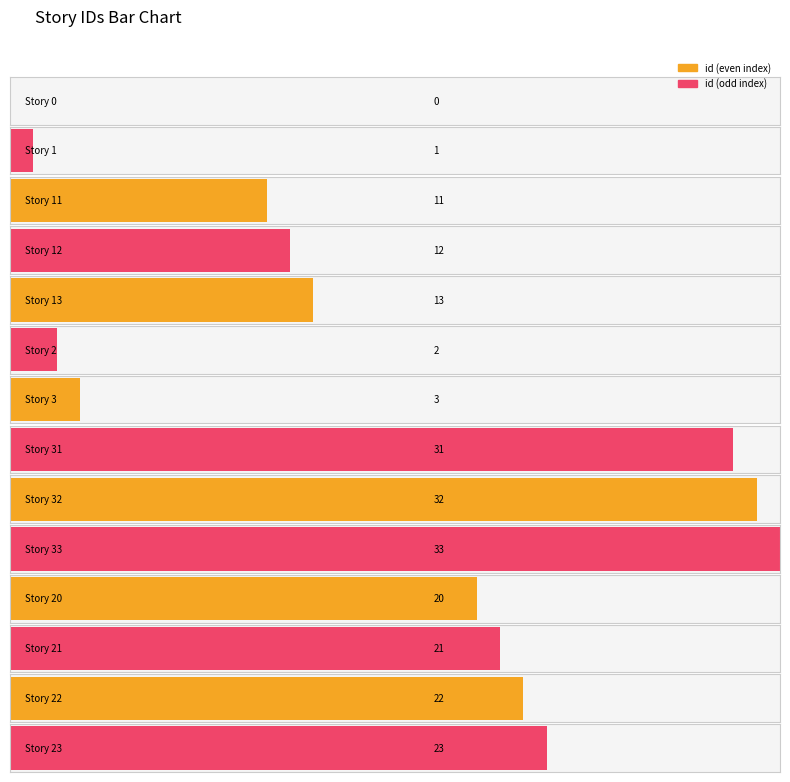

What is the change in value from 1 to 33?

+32